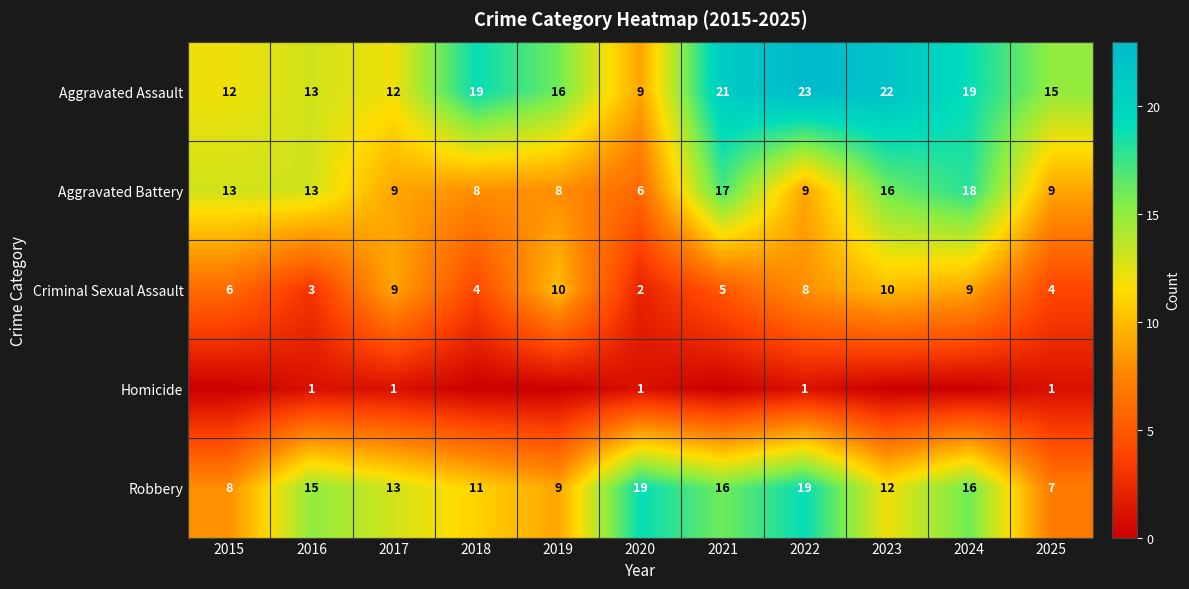

Where is Aggravated Assault nearest to the value 16?

2019